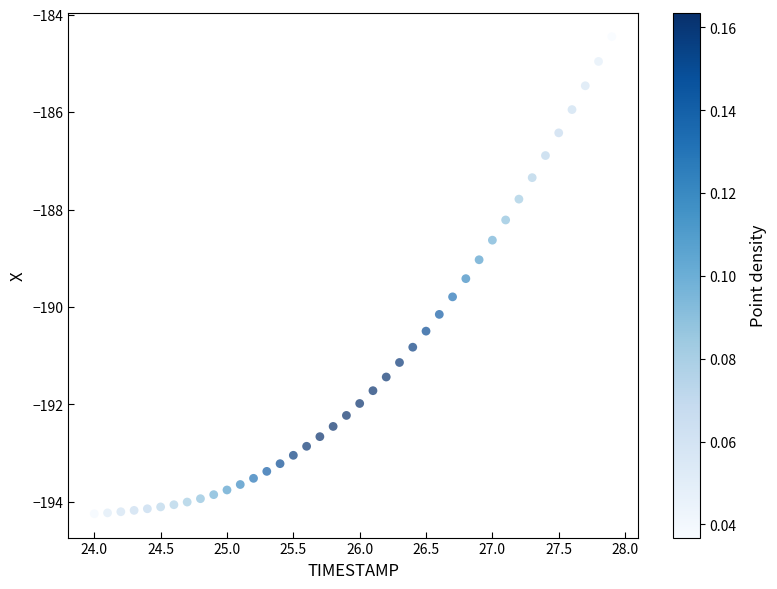

What is the range of Y values (max minus min)?

9.8